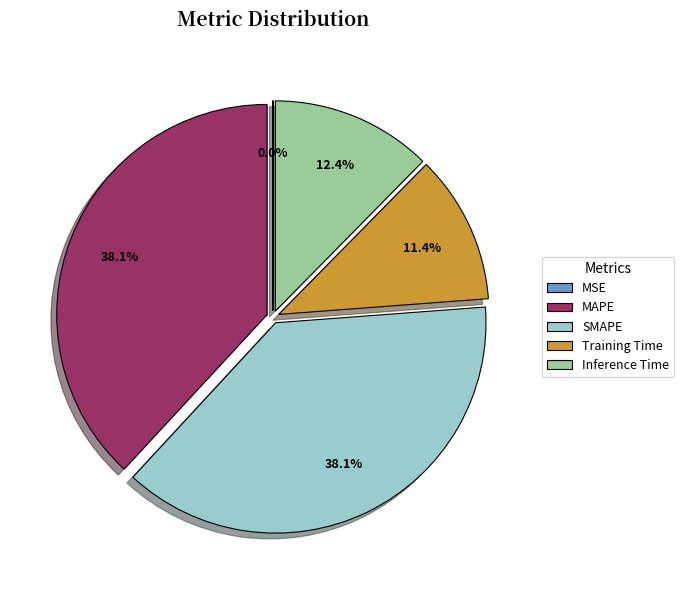

What percentage is the Training Time slice, to the nearest percent?

11%